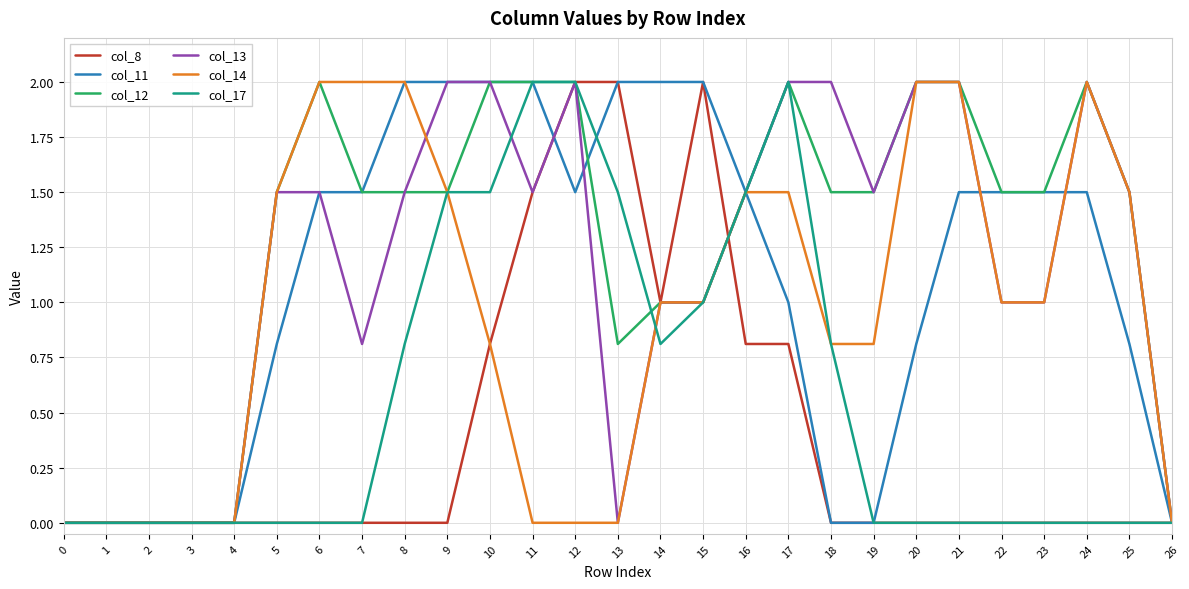

The col_14 series shows 1.0 at 22. True or false?

True